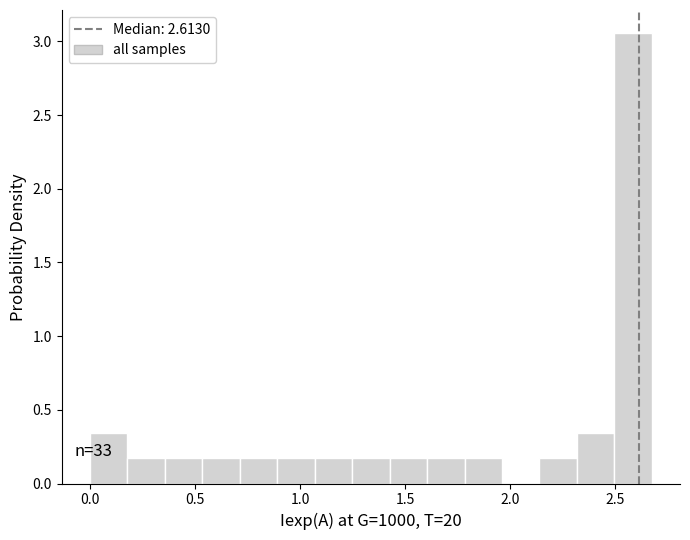

Around what value on the x-axis is the tallest bar? Give the approximate position of its centre, as read against the axis.

2.60